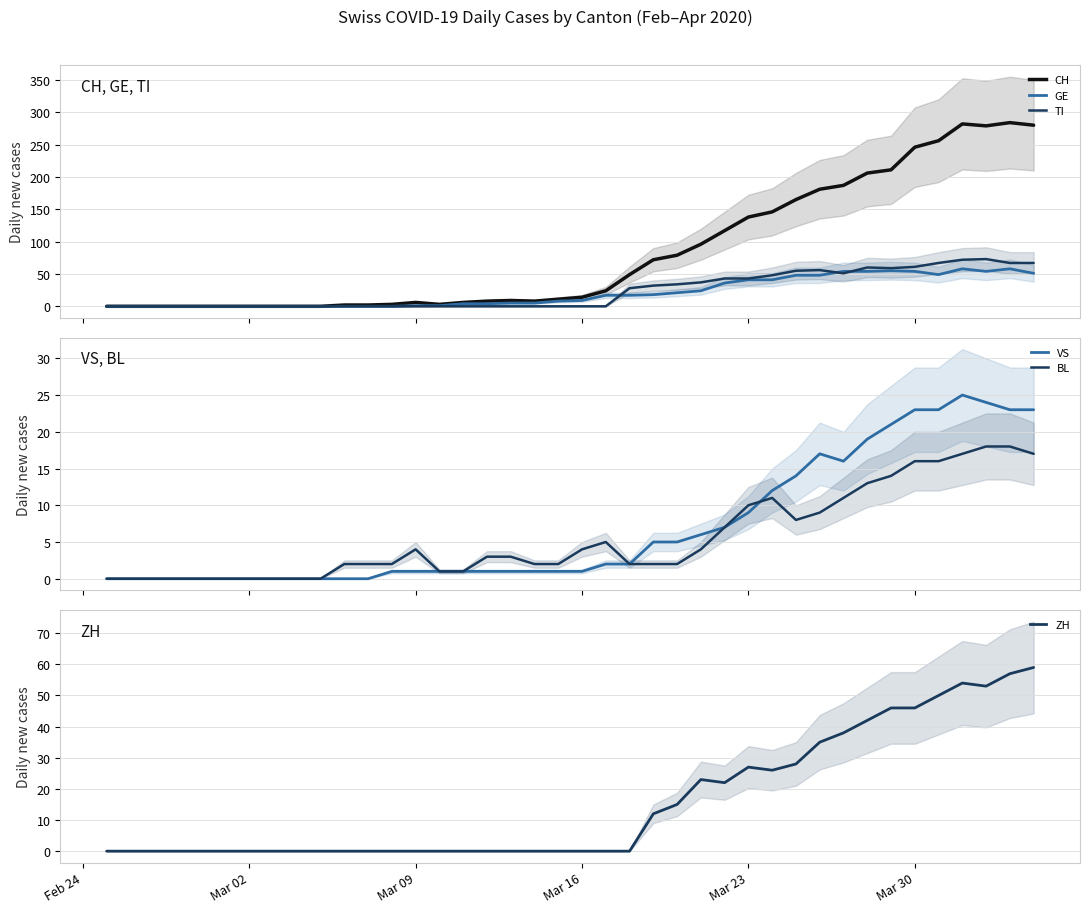

How many positive values does the TI series have?

18